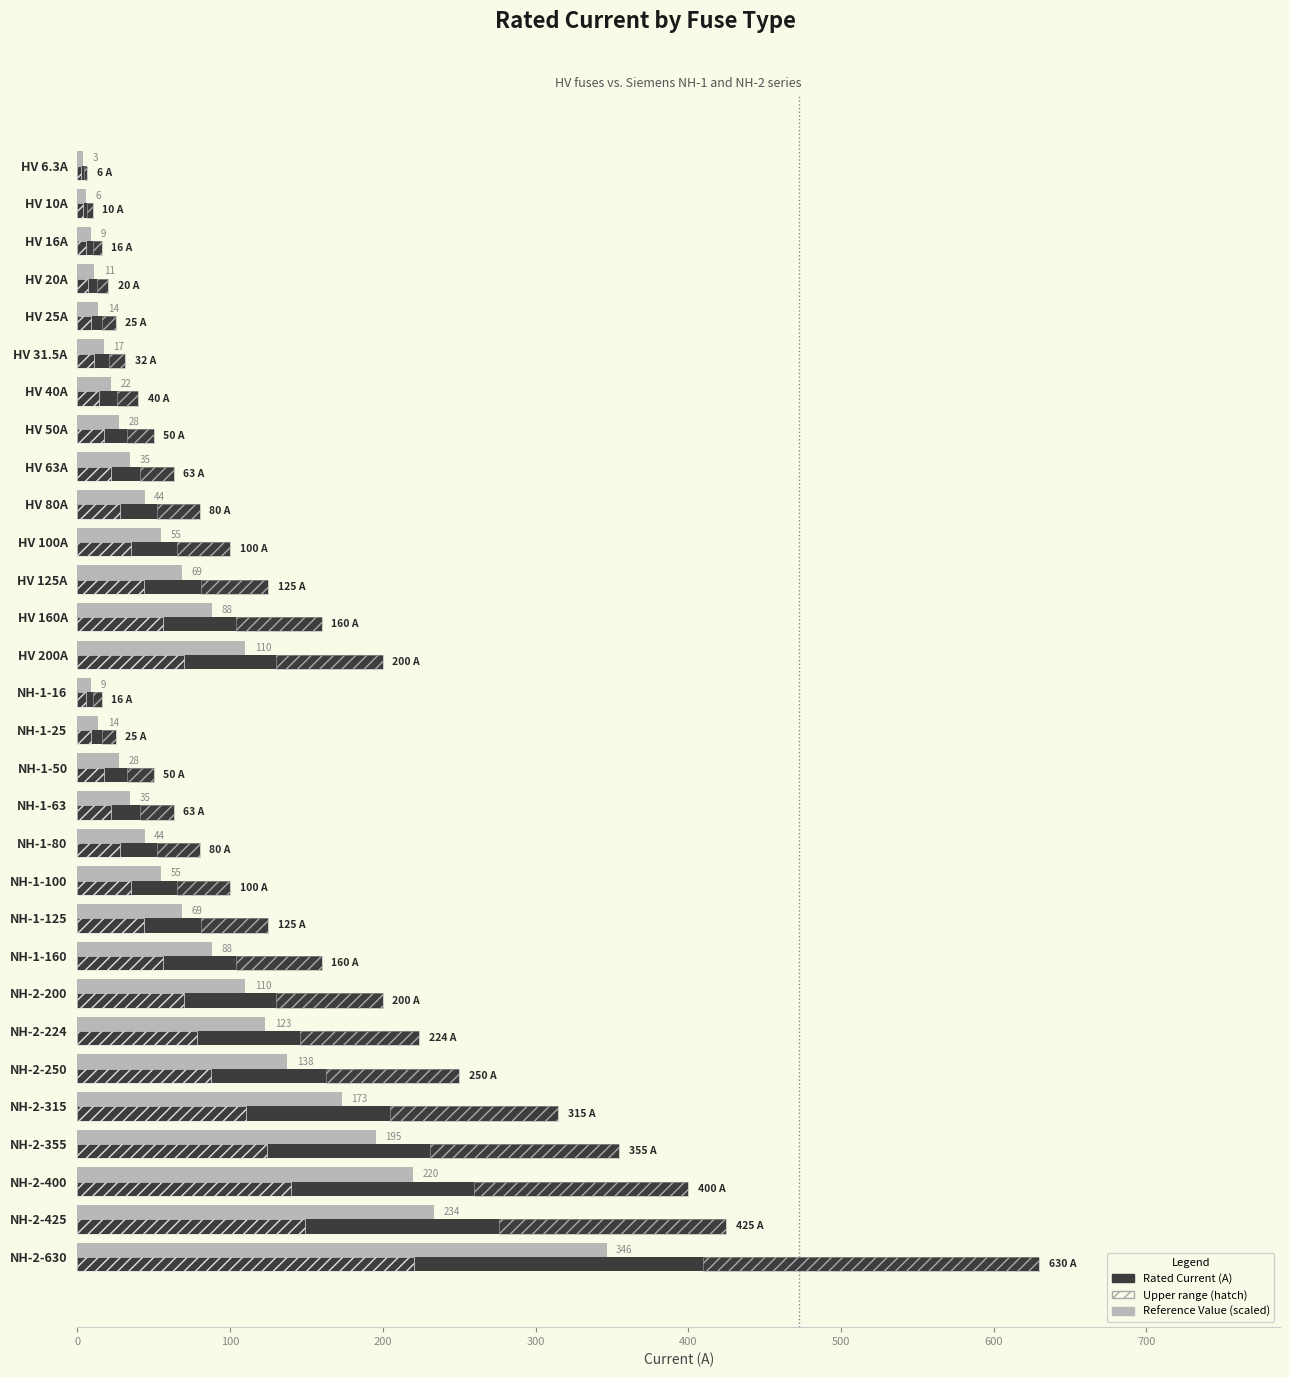

How many data points in Rated Current (A) are above 100?

13